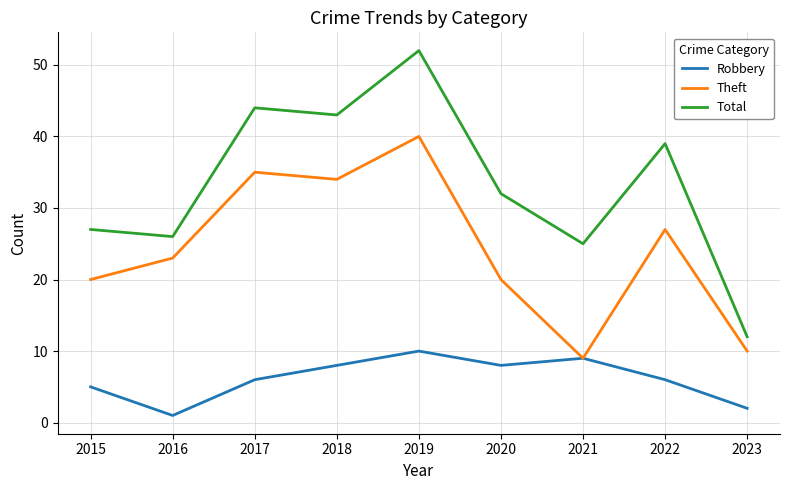

What is the average value of the Robbery series?

6